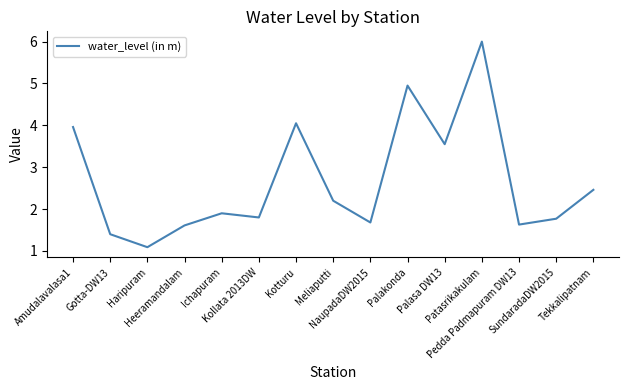

Between Palasa DW13 and NaupadaDW2015, which is larger?

Palasa DW13